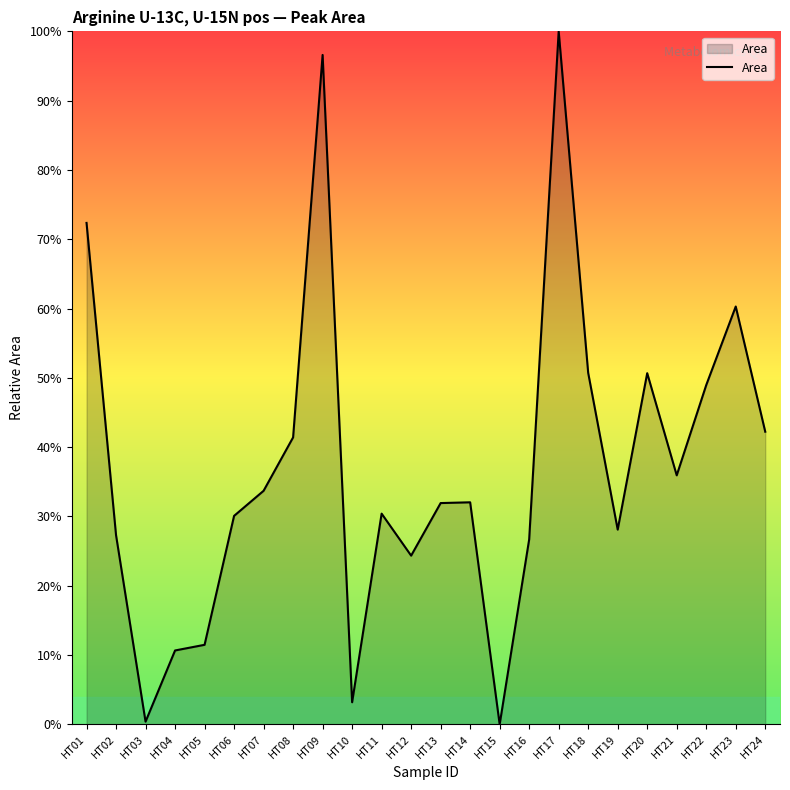

What is the difference between the maximum and minimum values?

100.0